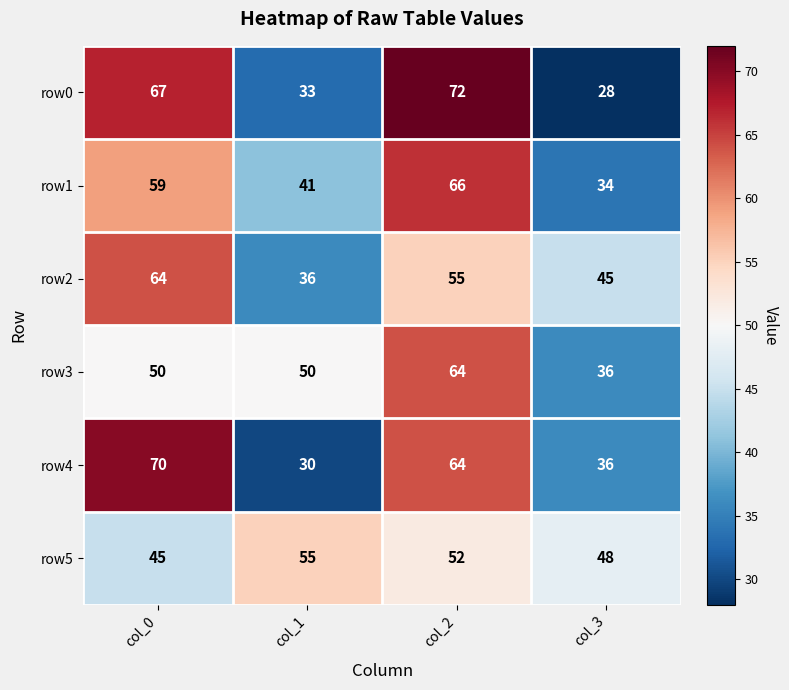

The row4 series shows 60 at col_3. True or false?

False